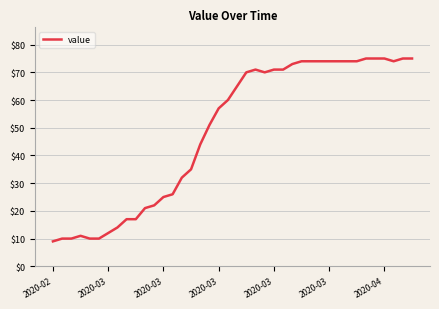

What is the difference between the maximum and minimum values?

66